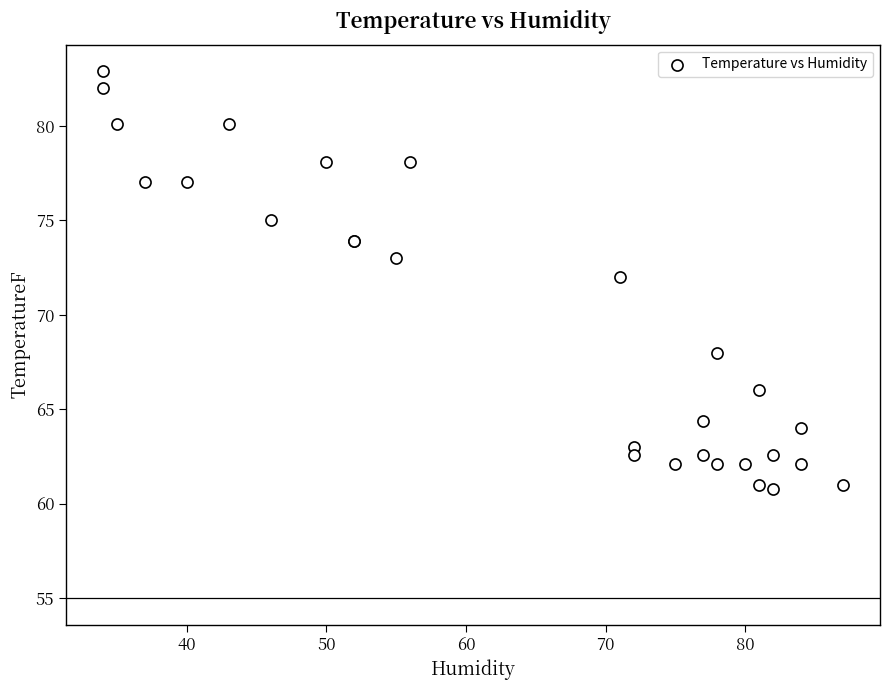

What Y value in the scatter plot is closest to 71?

72.0